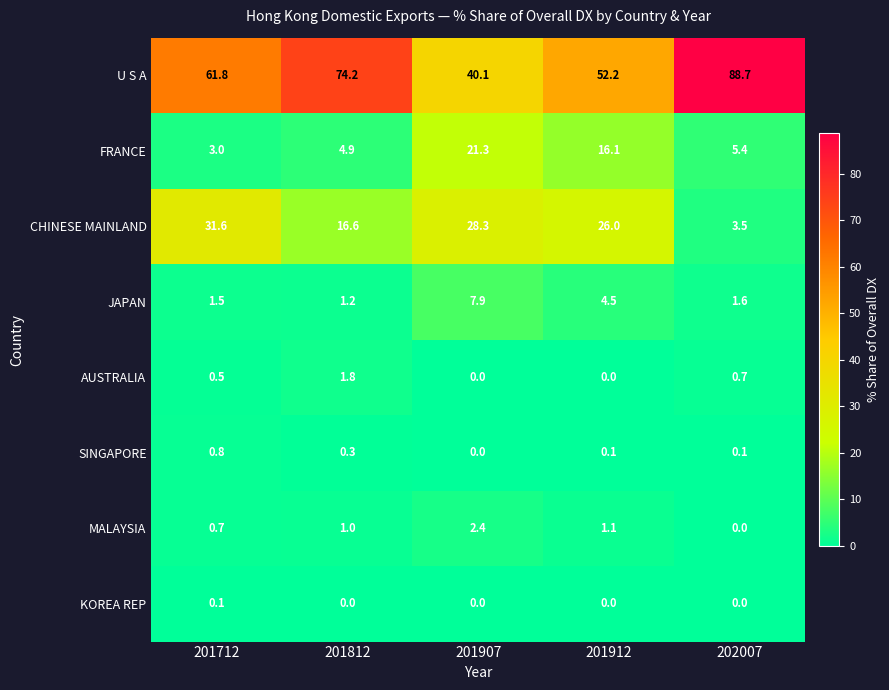

What is the average value of the JAPAN series?

3.3